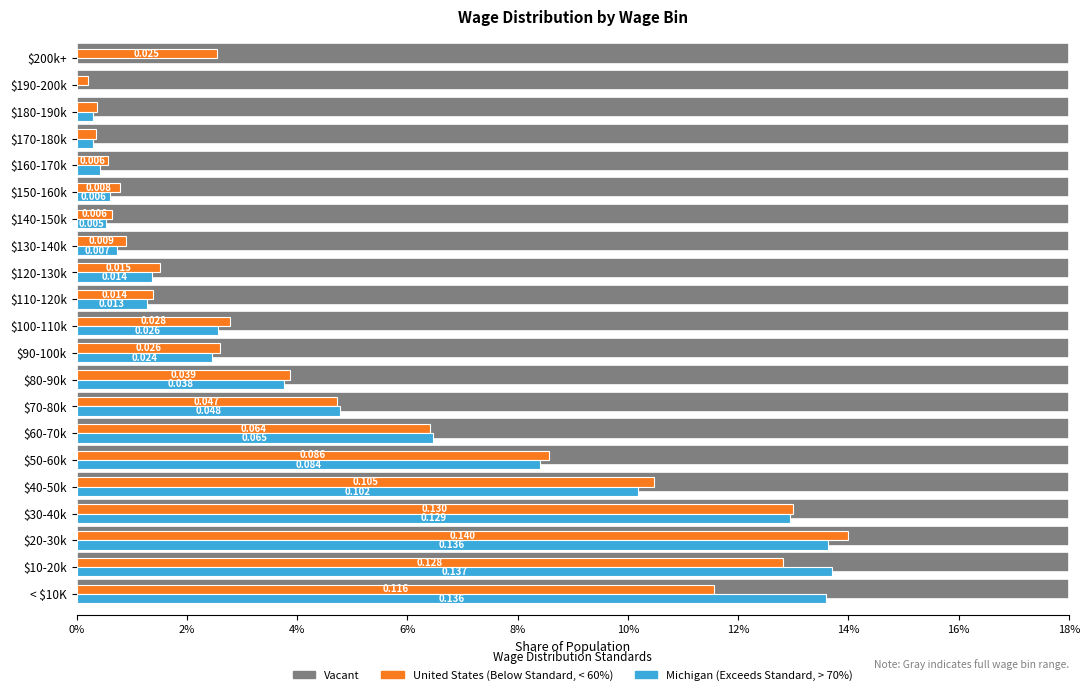

What is the difference between the Michigan (Exceeds Standard) values at $100-110k and $40-50k?

0.1